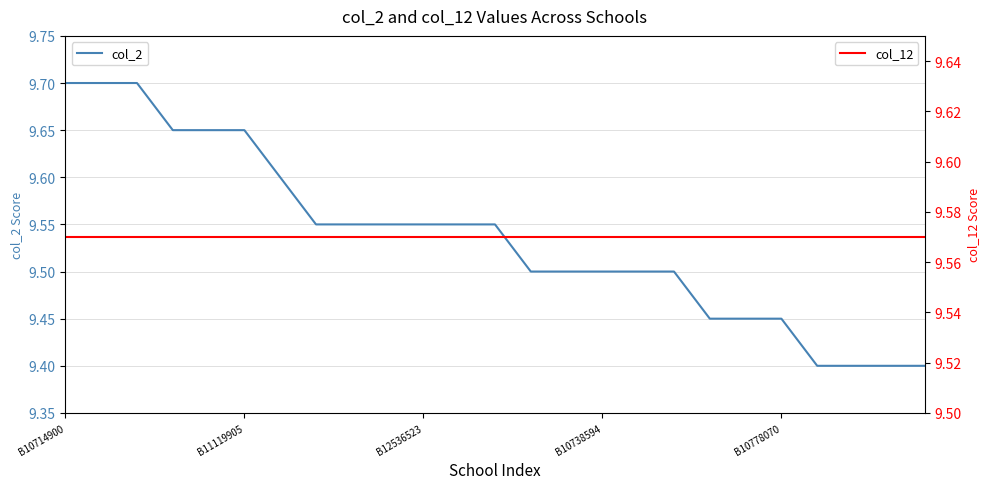

What are all the series names shown in the legend?

col_2, col_12